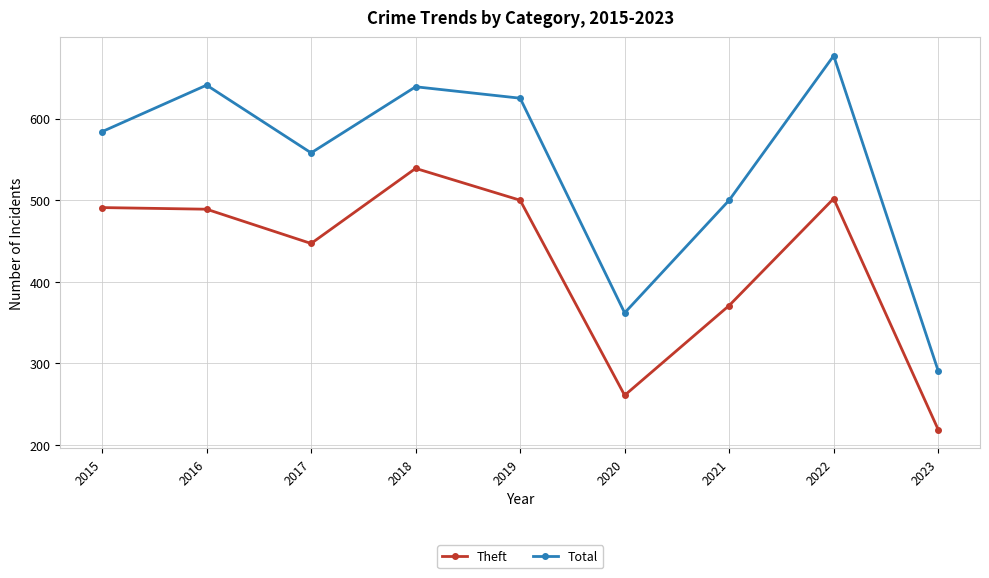

Rank the series by their average value, from lowest to highest.

Theft, Total